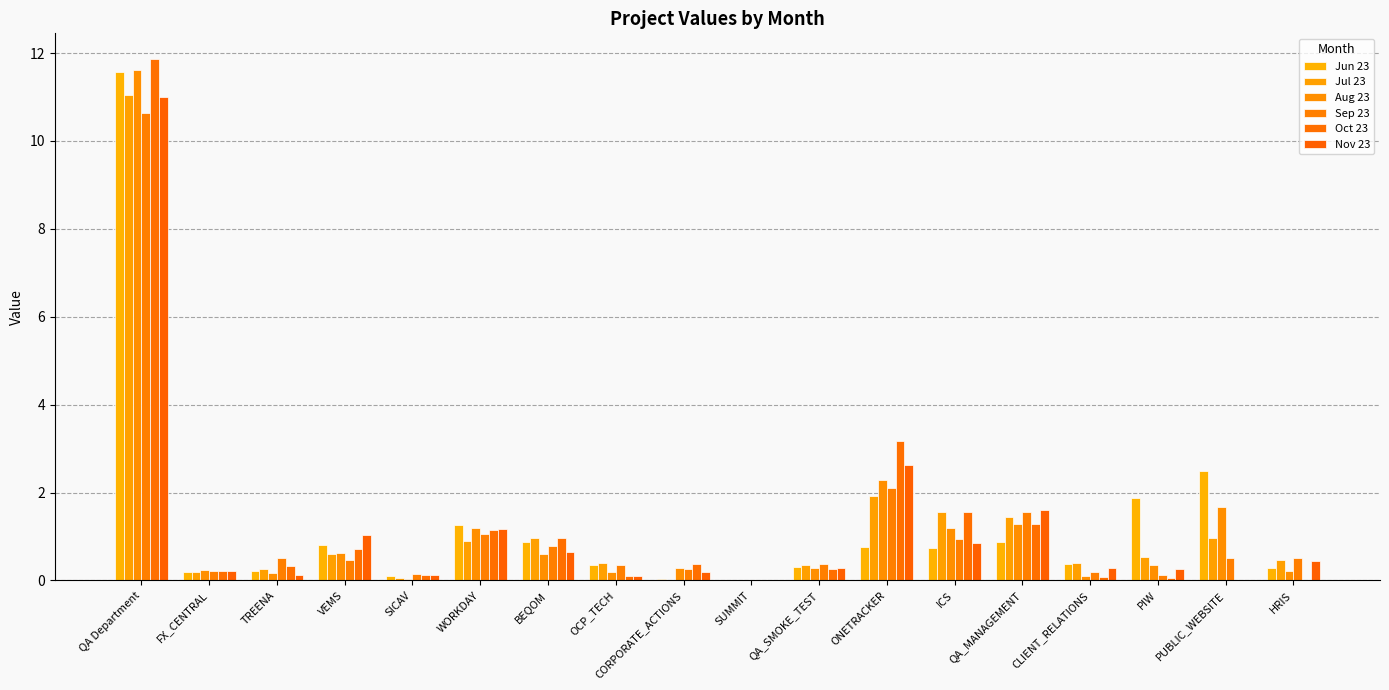

What position from the right is QA_SMOKE_TEST?

8